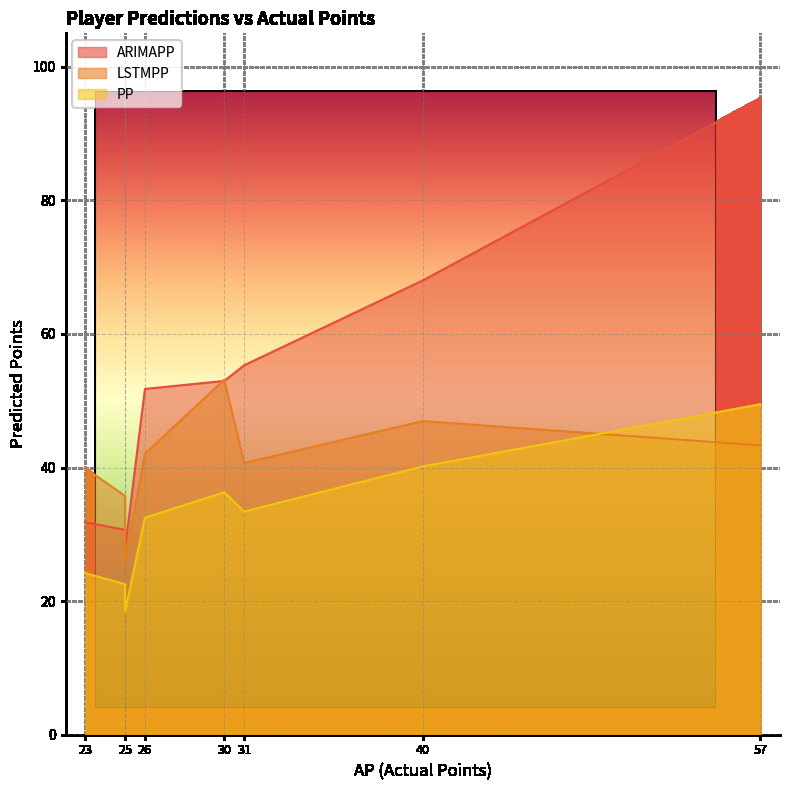

Is it true that ARIMAPP equals 53.0 at 30?

True